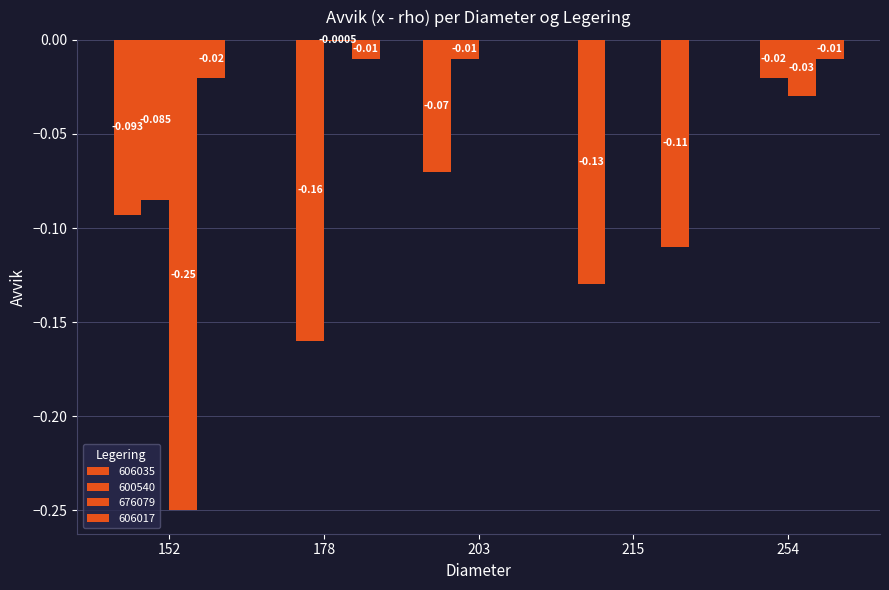

How many groups of bars are there?

5